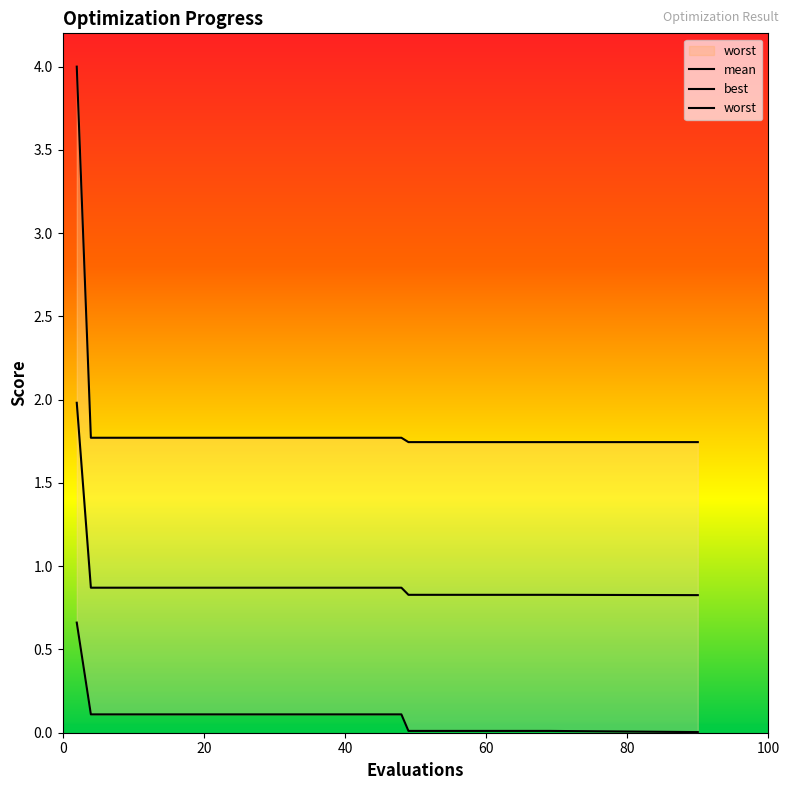

Reading right to left, list all the values displayed in this chart.

mean: 90=0.8	69=0.8	65=0.8	61=0.8	57=0.8	53=0.8	49=0.8	48=0.9	44=0.9	40=0.9	36=0.9	32=0.9	28=0.9	24=0.9	20=0.9	16=0.9	12=0.9	8=0.9	4=0.9	2=2.0
best: 90=0.0	69=0.0	65=0.0	61=0.0	57=0.0	53=0.0	49=0.0	48=0.1	44=0.1	40=0.1	36=0.1	32=0.1	28=0.1	24=0.1	20=0.1	16=0.1	12=0.1	8=0.1	4=0.1	2=0.7
worst: 90=1.7	69=1.7	65=1.7	61=1.7	57=1.7	53=1.7	49=1.7	48=1.8	44=1.8	40=1.8	36=1.8	32=1.8	28=1.8	24=1.8	20=1.8	16=1.8	12=1.8	8=1.8	4=1.8	2=4.0